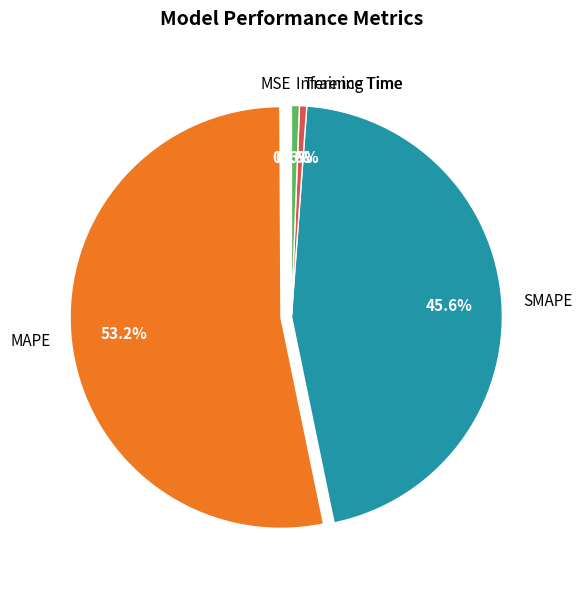

Is MAPE the majority of the pie?

Yes